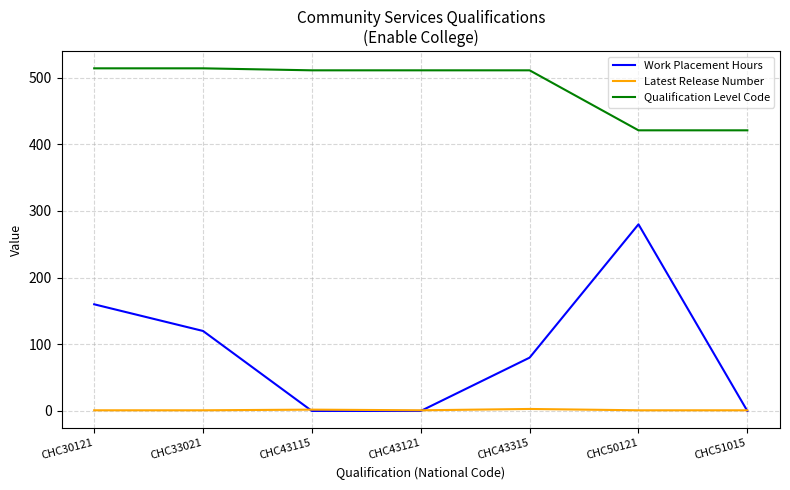

True or false: Qualification Level Code and Latest Release Number cross at least once.

False